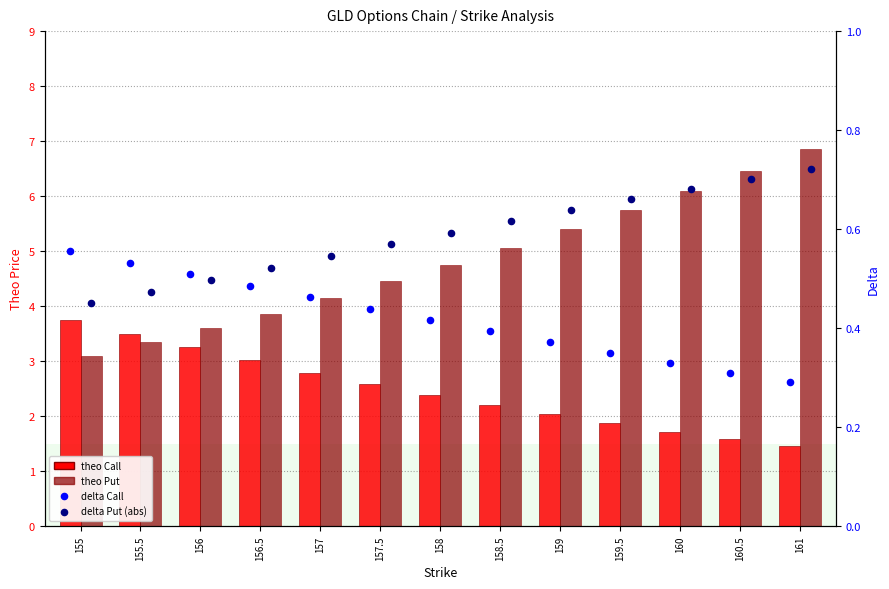

At how many categories does at least one series exceed 5?

6